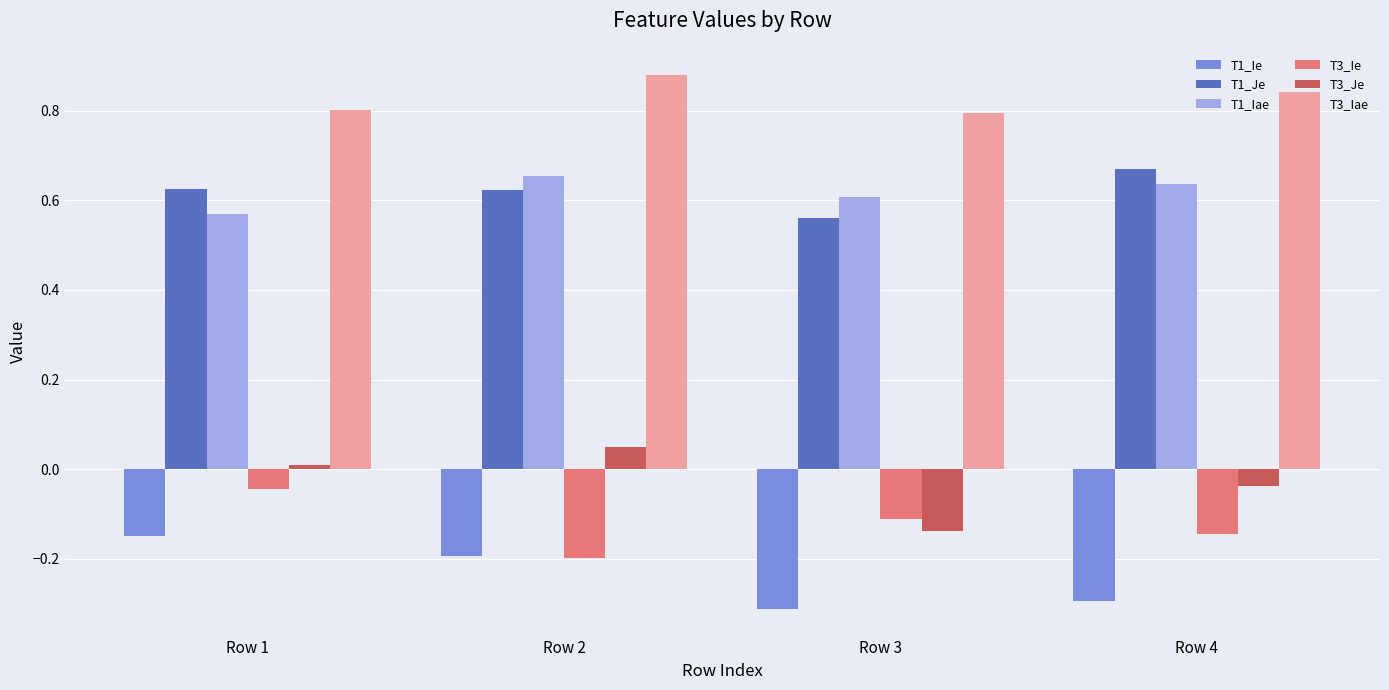

What is the total value across all series at Row 2?

1.8